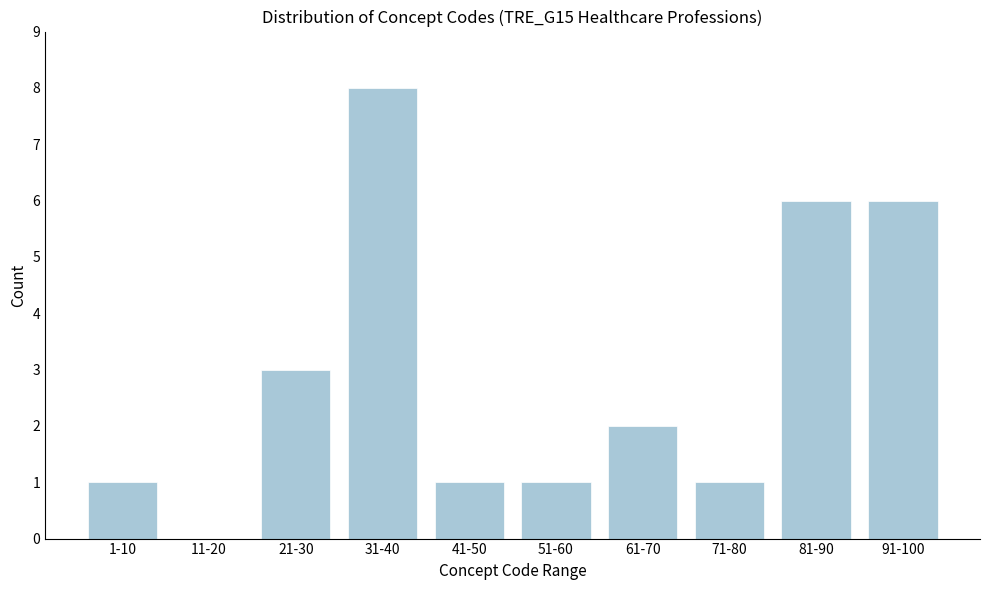

Reading left to right, what are all the values shown in this chart?

1-10=1	11-20=0	21-30=3	31-40=8	41-50=1	51-60=1	61-70=2	71-80=1	81-90=6	91-100=6